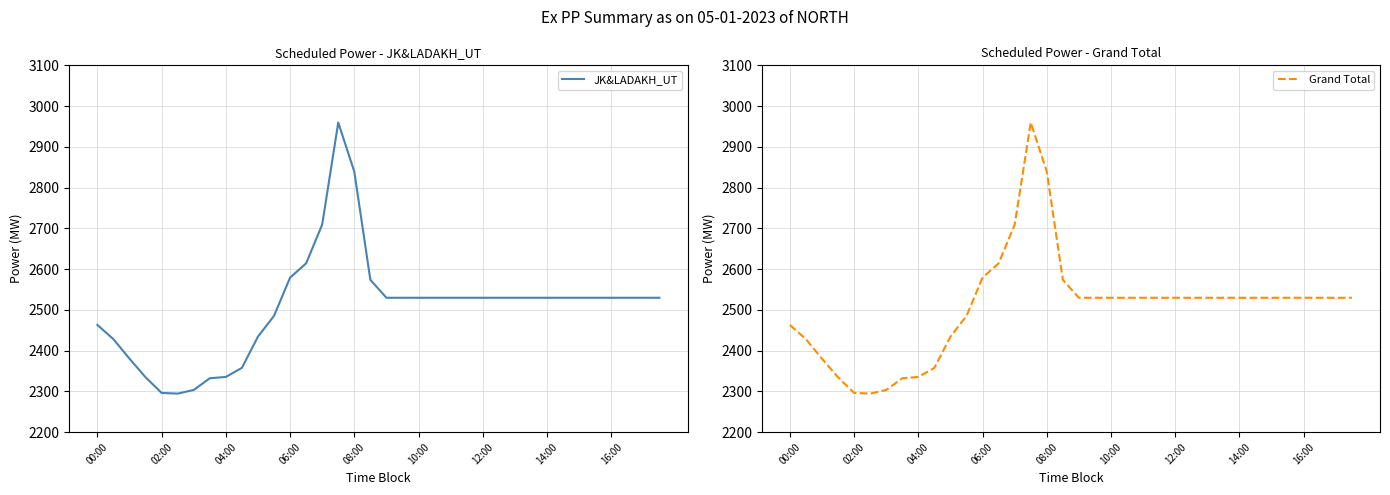

Read the JK&LADAKH_UT value at 08:00.

2839.0